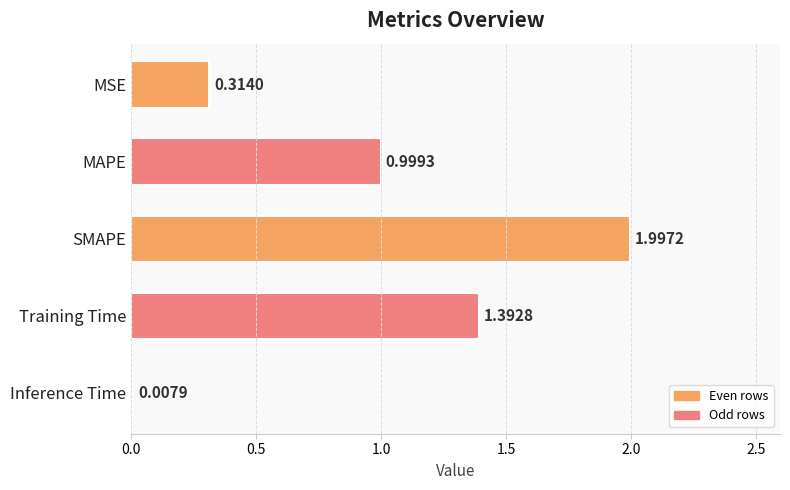

List the labels in order of value, smallest first.

Inference Time, MSE, MAPE, Training Time, SMAPE